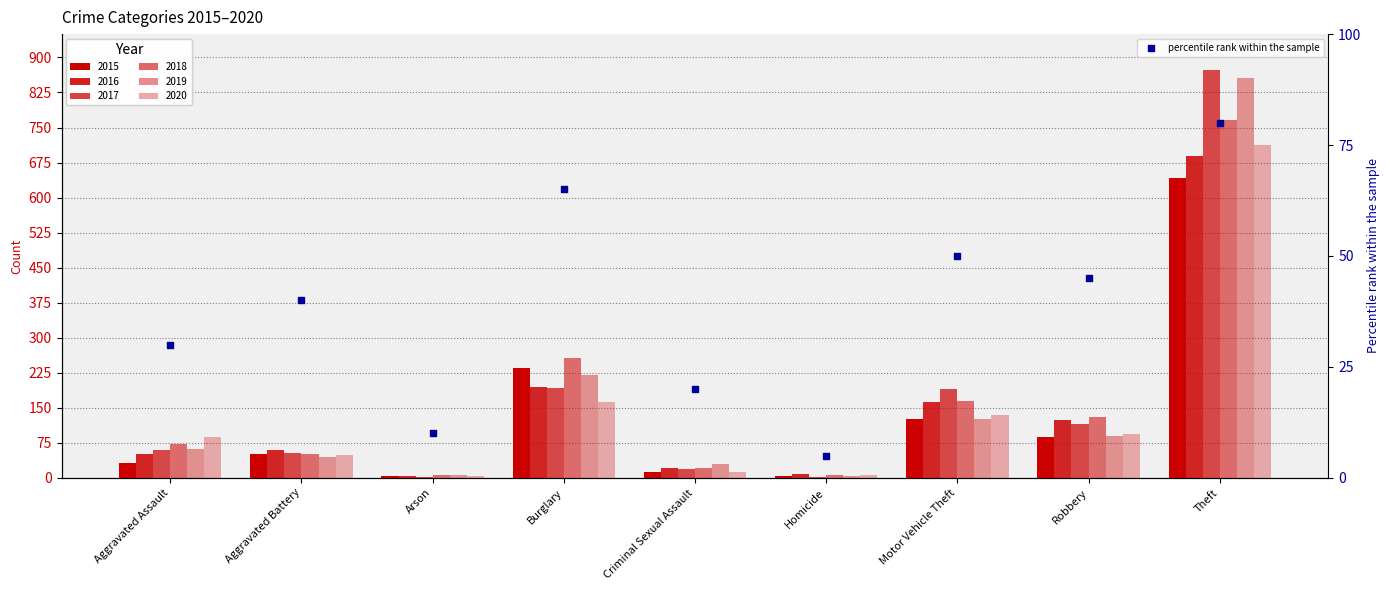

What is the change in value from Criminal Sexual Assault to Theft?

+60